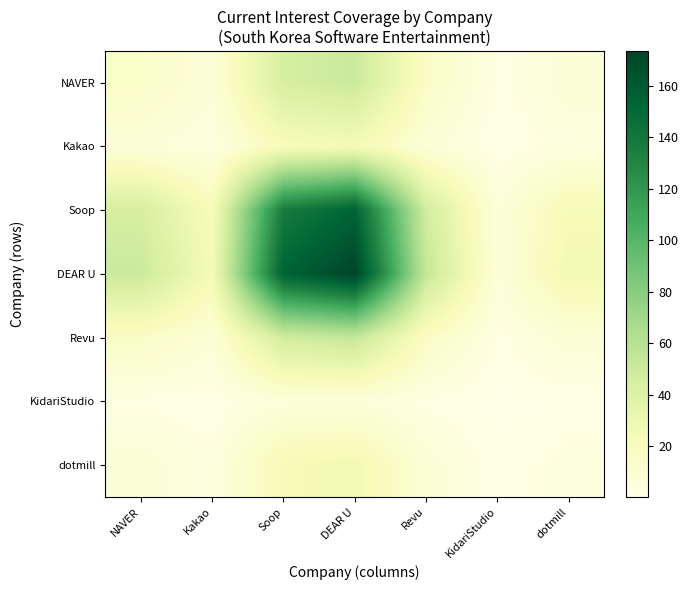

How many series are shown in this chart?

7